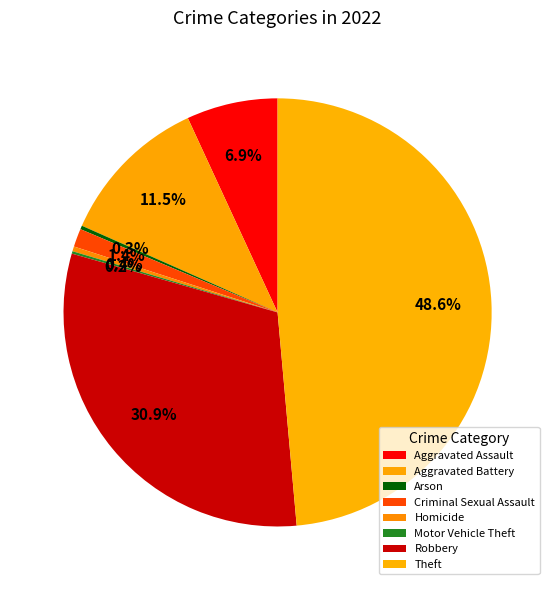

Count the number of slices in the pie.

8